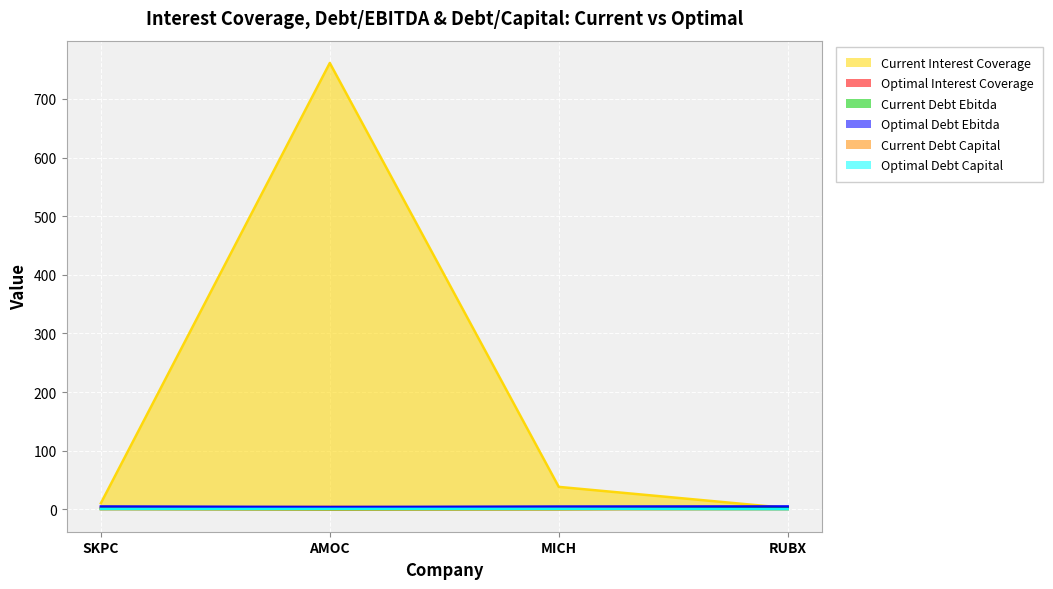

At which category does current_debt_ebitda reach its first local valley?

AMOC